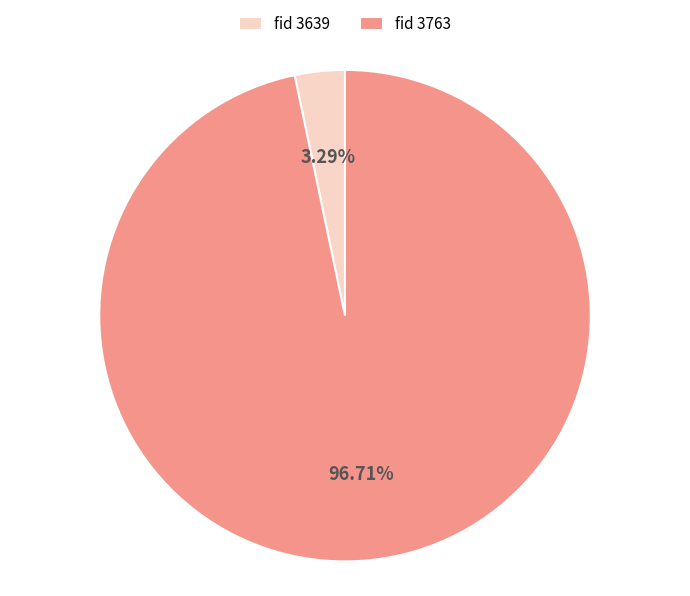

Combined, do fid 3639 and fid 3763 account for over 50%?

Yes